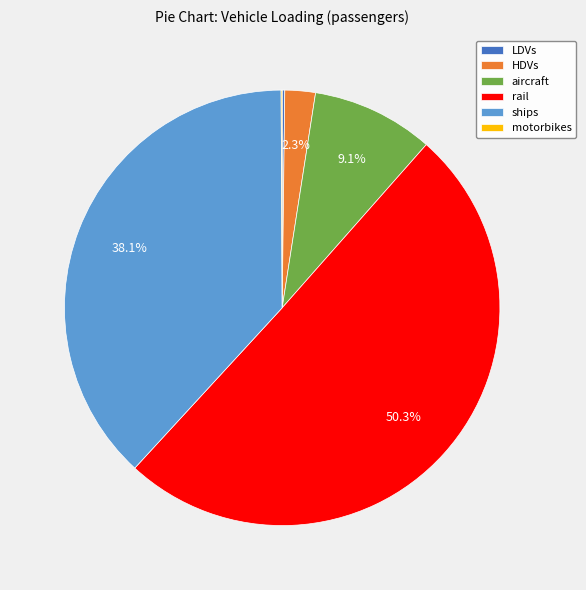

Which slice represents more than half of the pie?

rail